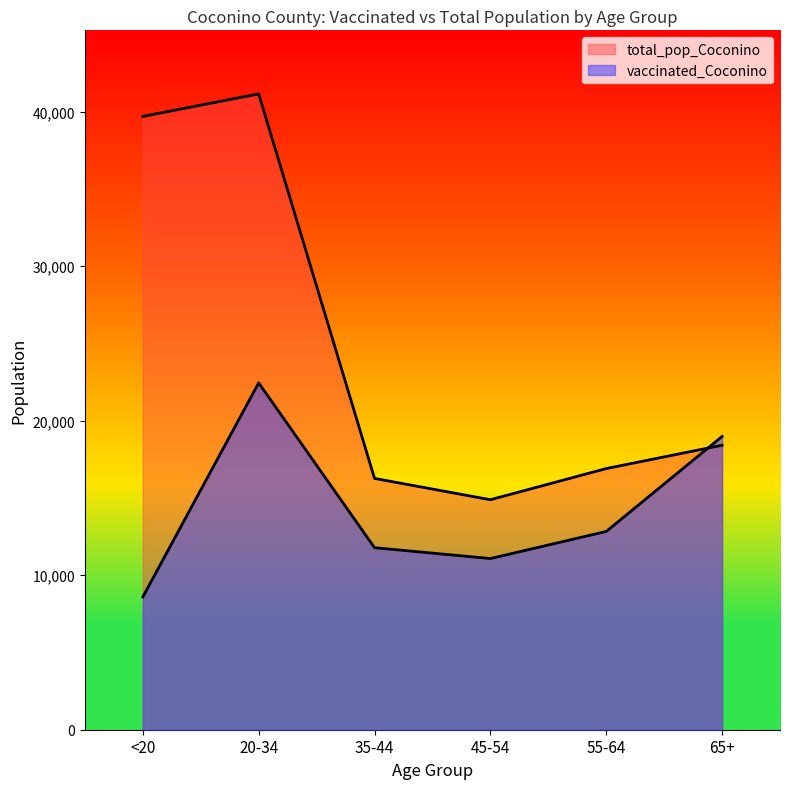

At 55-64, list the series in order from smallest to largest.

vaccinated_Coconino, total_pop_Coconino